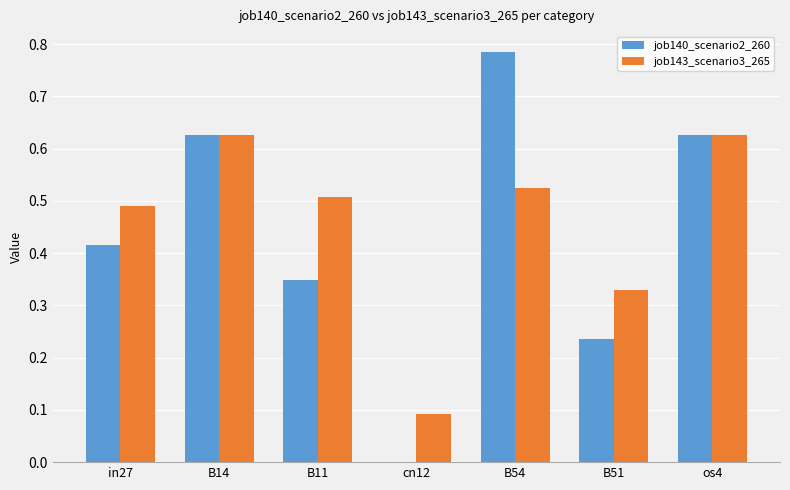

Which series changed the most between B54 and B51?

job140_scenario2_260